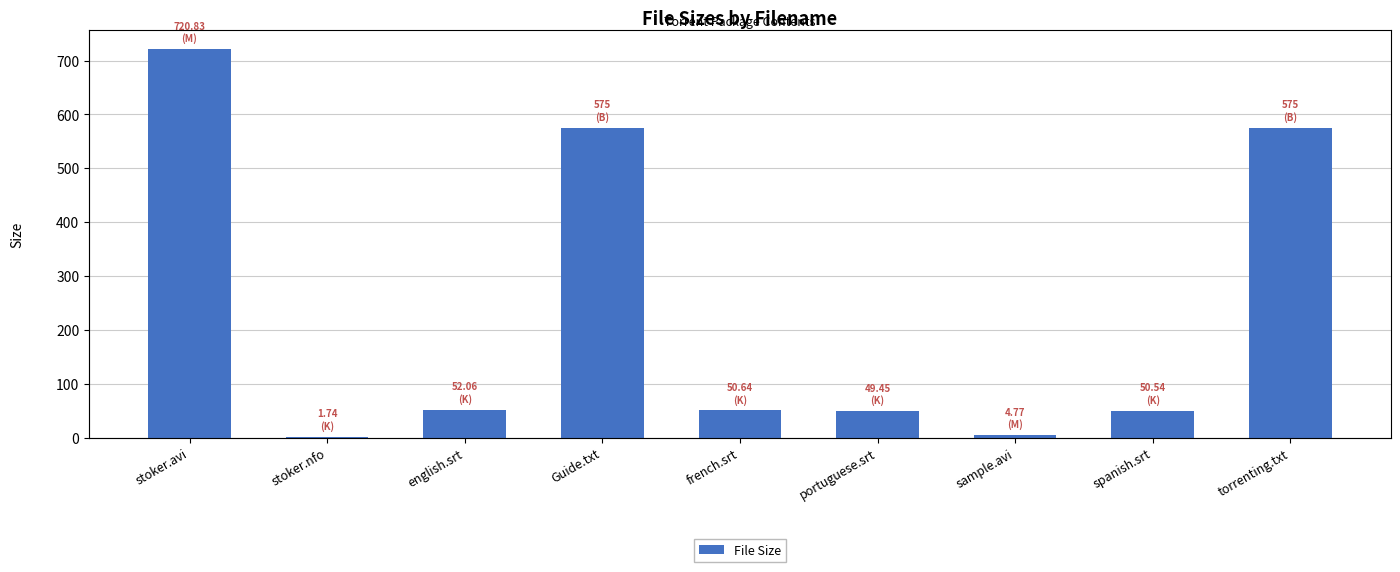

Count the number of values greater than 50.

6